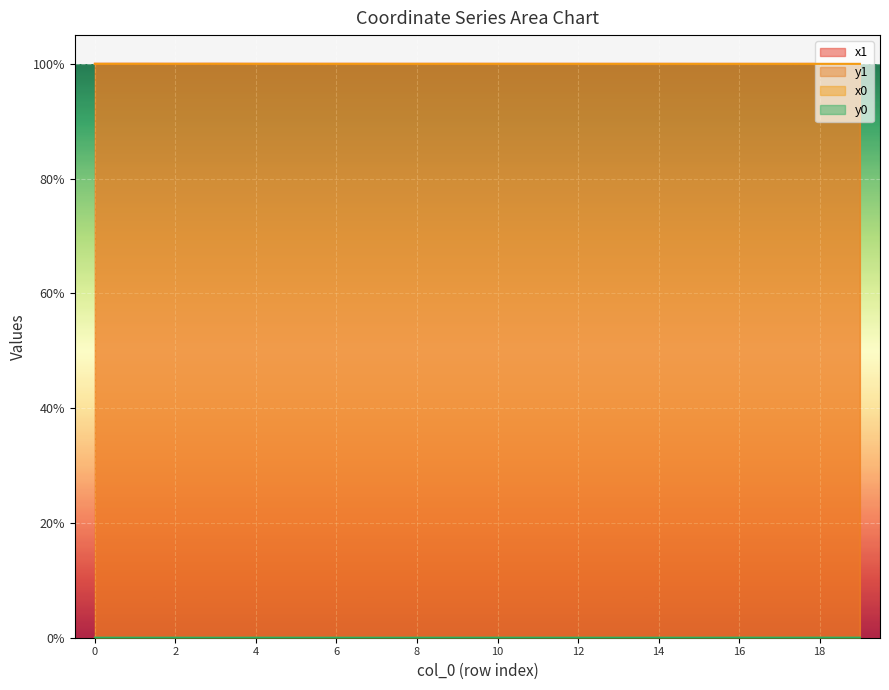

How many lines are shown in the chart?

4